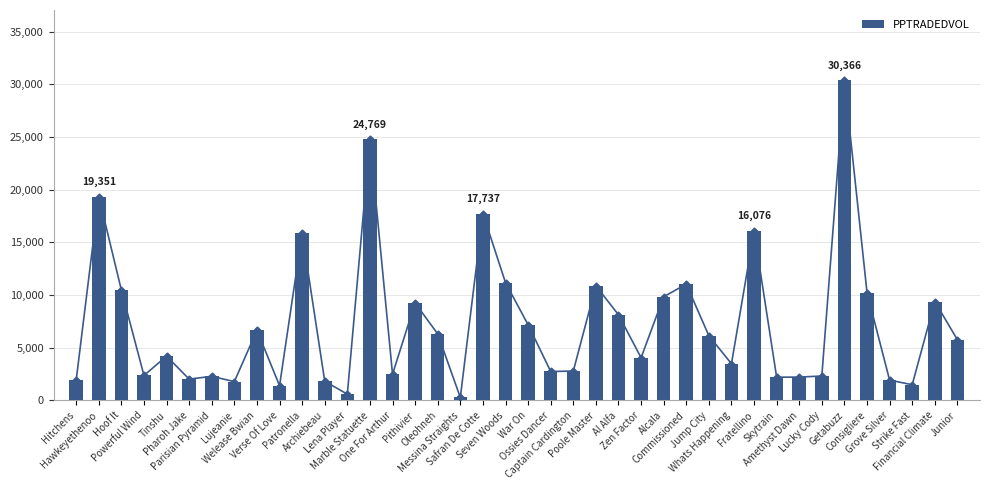

What is the difference between the second highest and minimum values?

24485.5